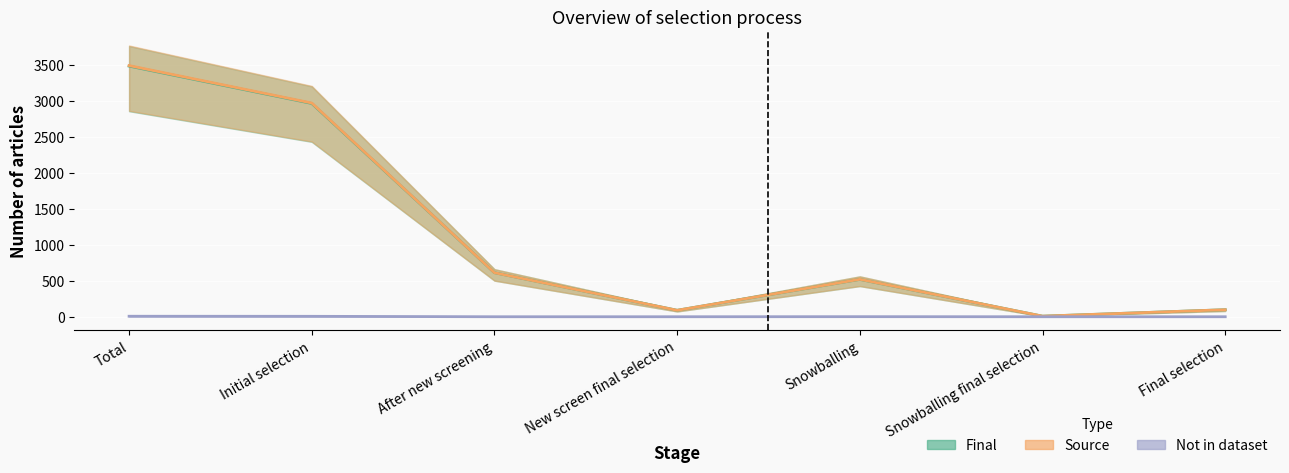

The value of Final at Snowballing is 520. True or false?

True